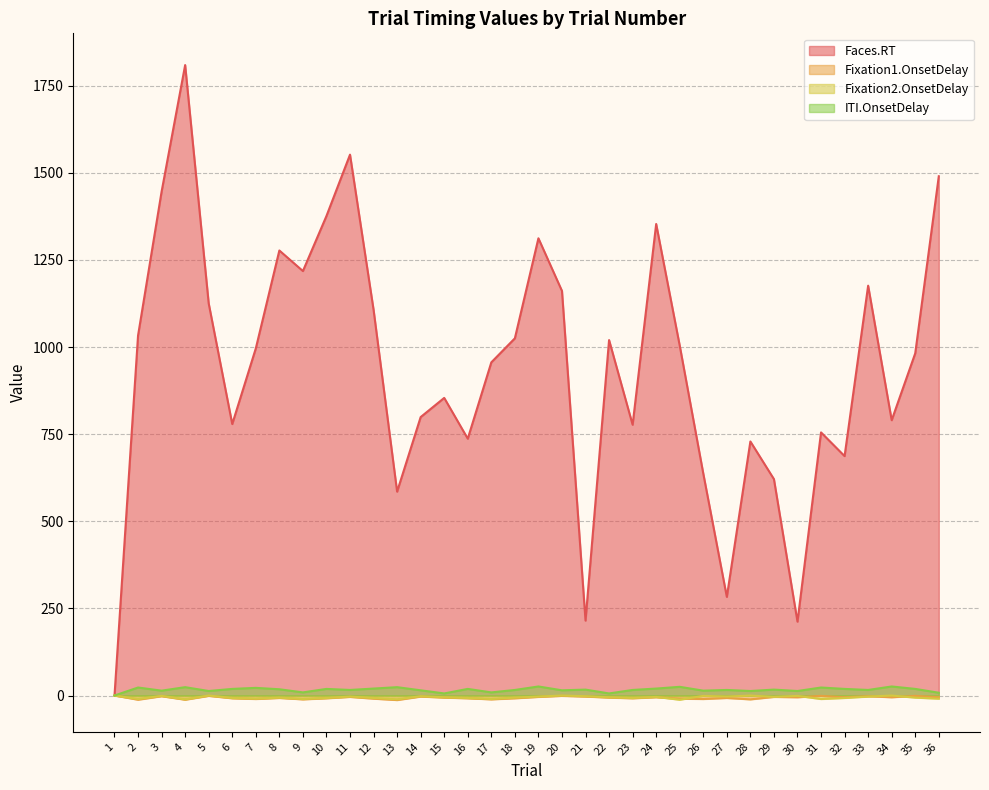

The value of ITI.OnsetDelay at 3 is 14. True or false?

True